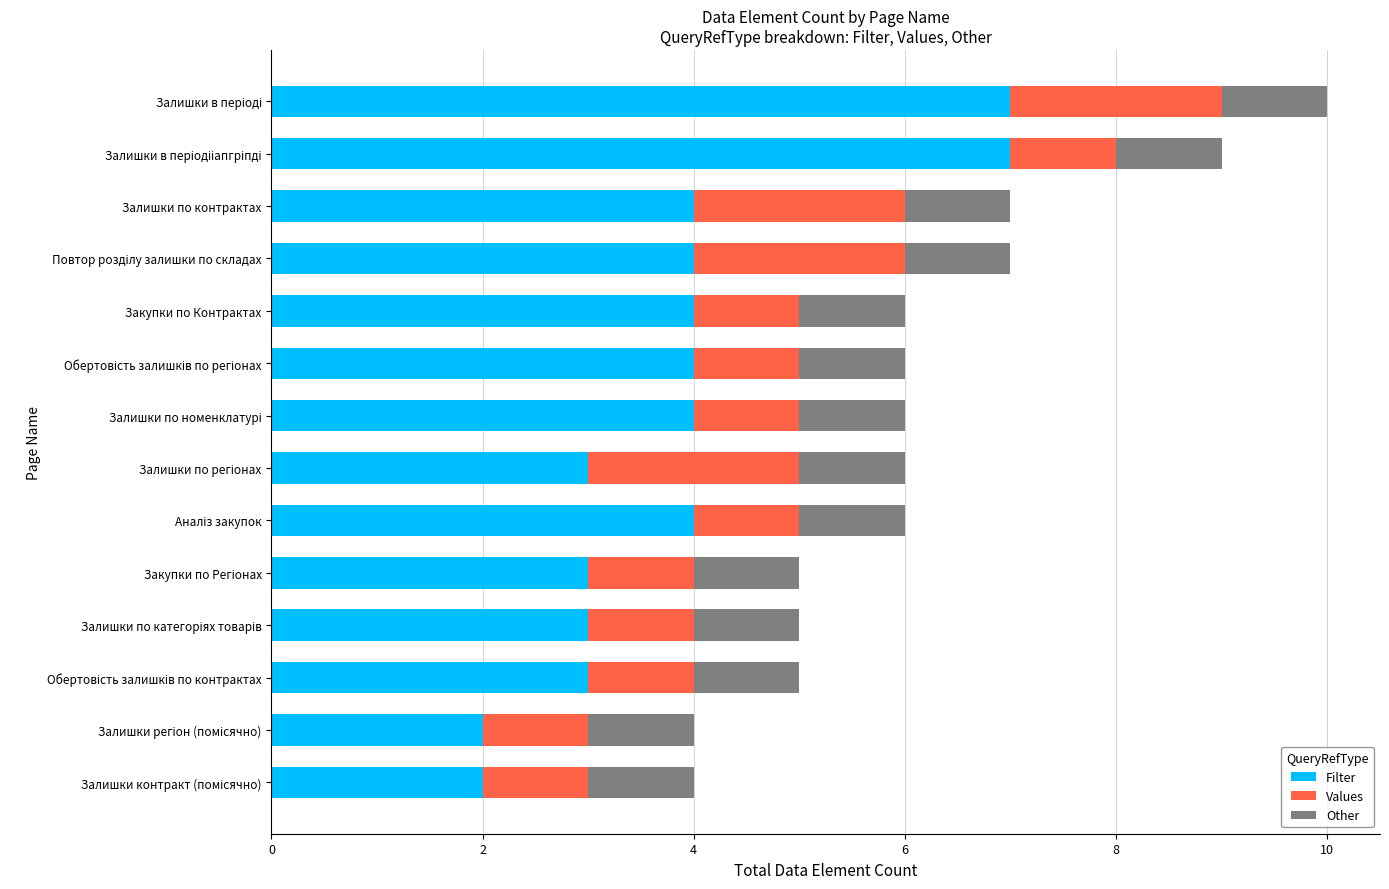

What is the difference between the maximum and minimum values in the Filter series?

5